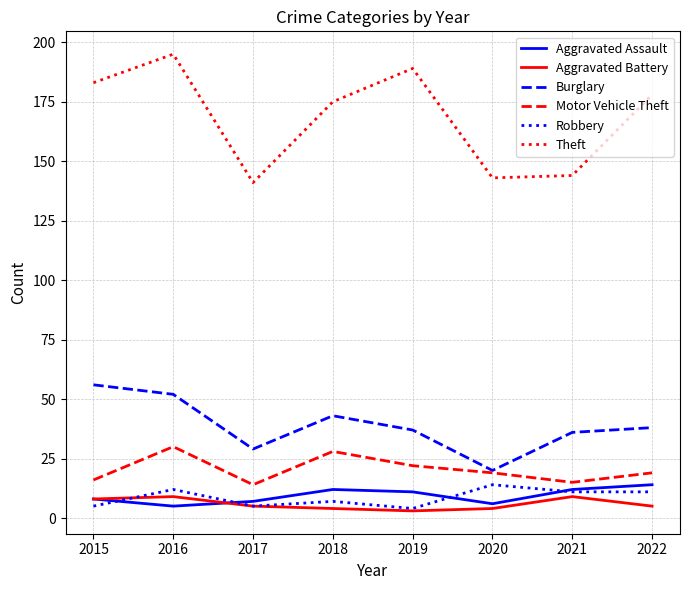

True or false: Robbery and Motor Vehicle Theft intersect in this chart.

False